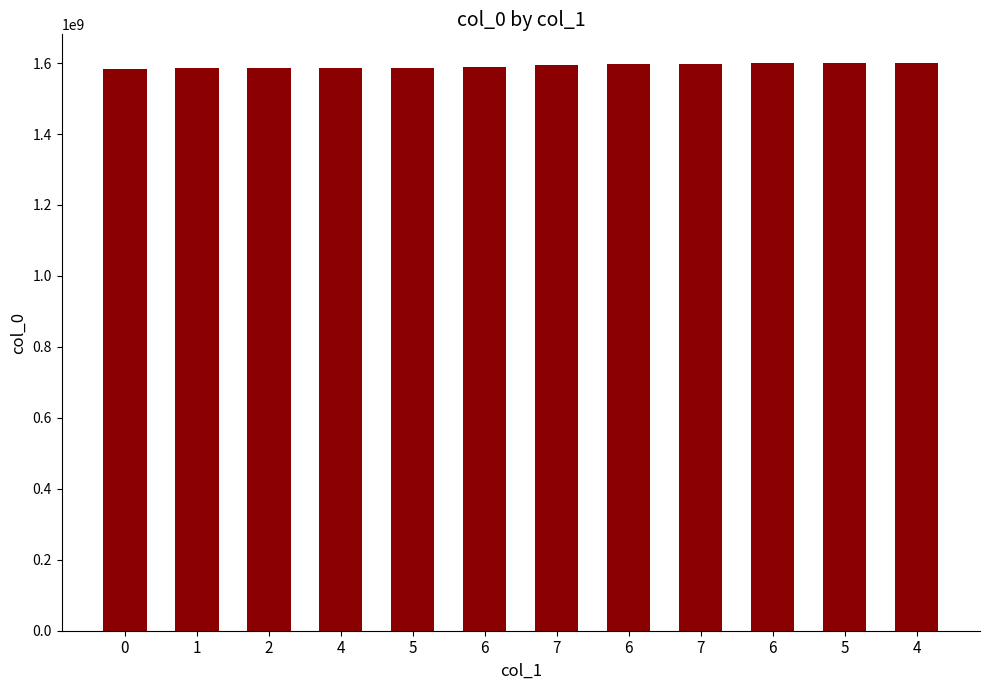

At which label does the data first exceed 1594642095?

6